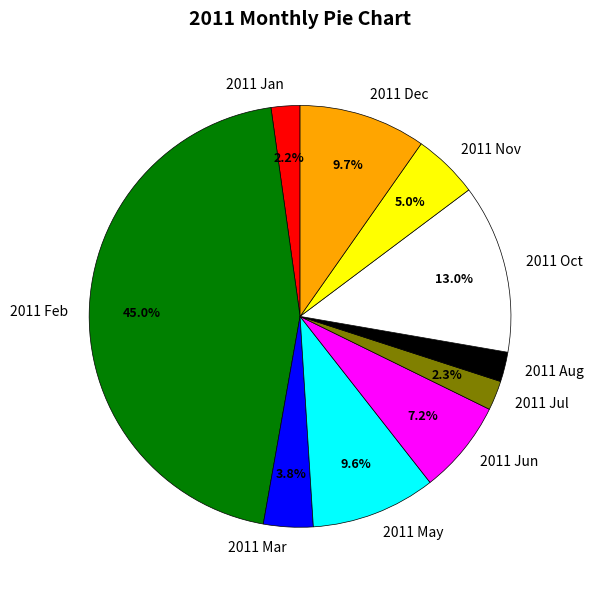

Which slice is the largest?

2011 Feb